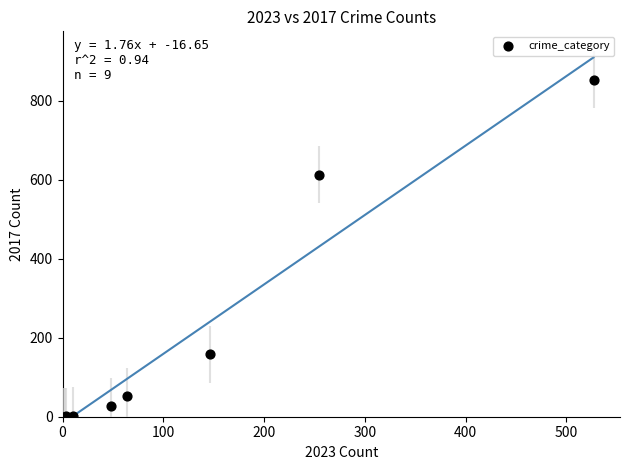

What Y value in the scatter plot is closest to 427?

613